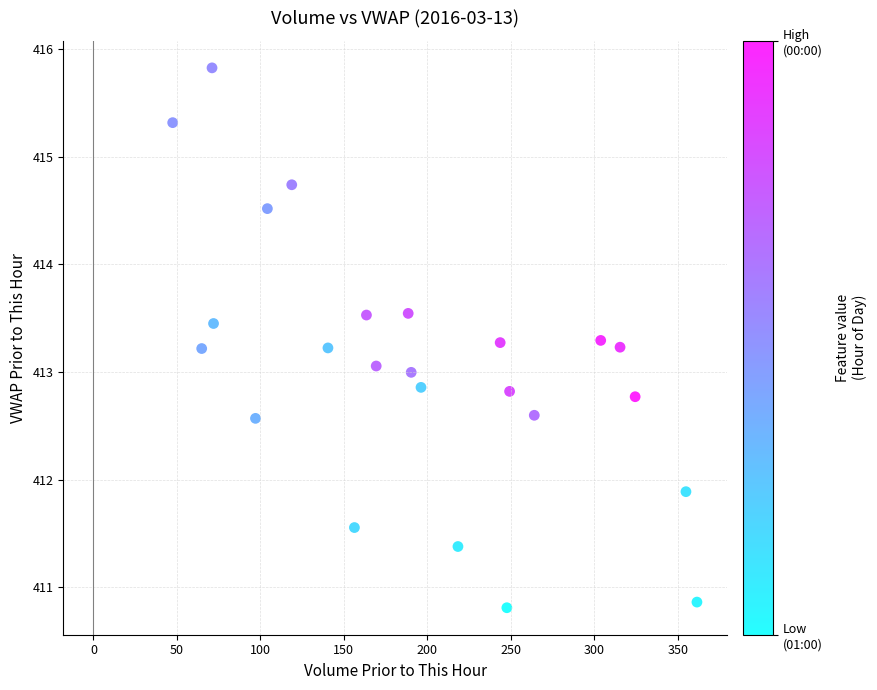

What is the range of X values (max minus min)?

314.0